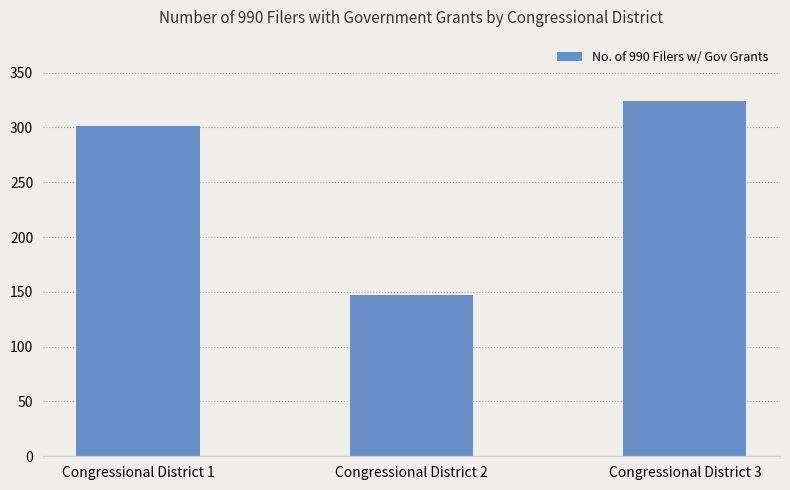

Reading right to left, what are all the values shown in this chart?

324	147	301